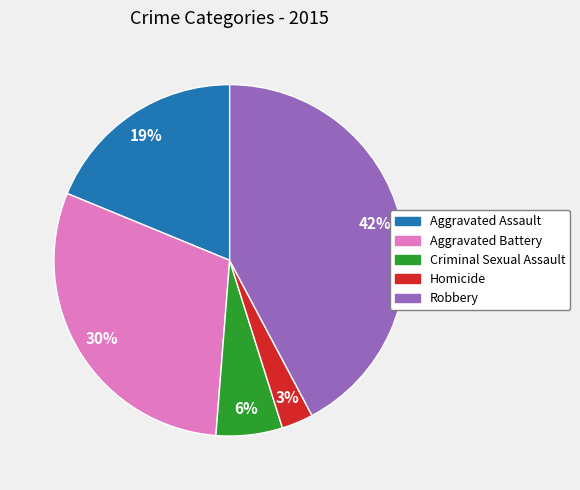

True or false: Criminal Sexual Assault accounts for 17% of the total.

False